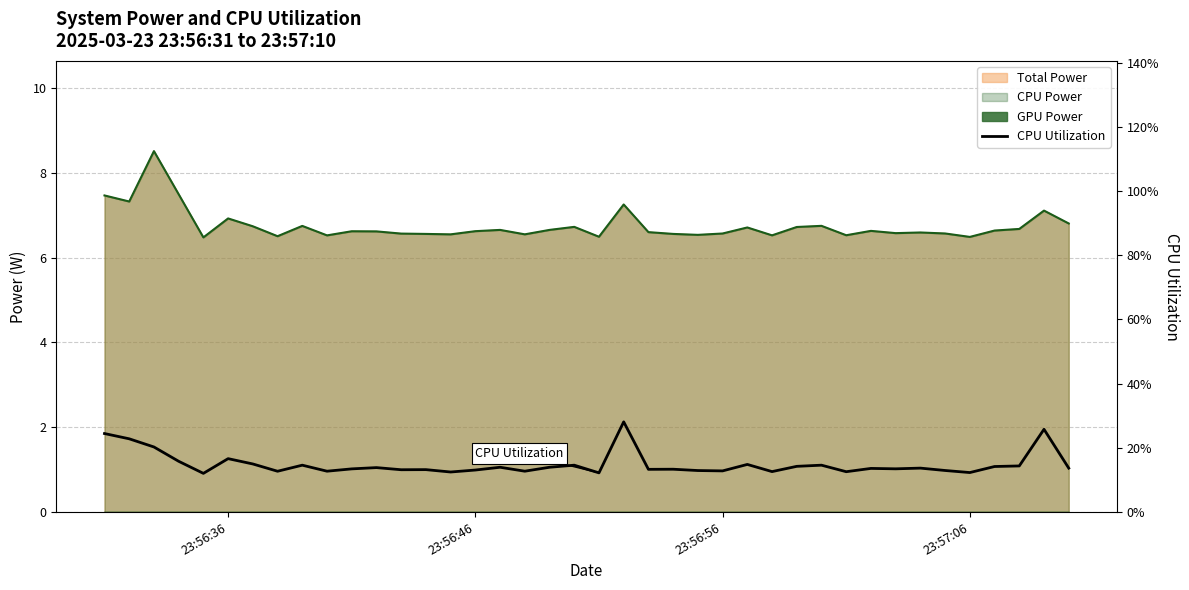

True or false: the data has more than 2 interior local peaks.

True